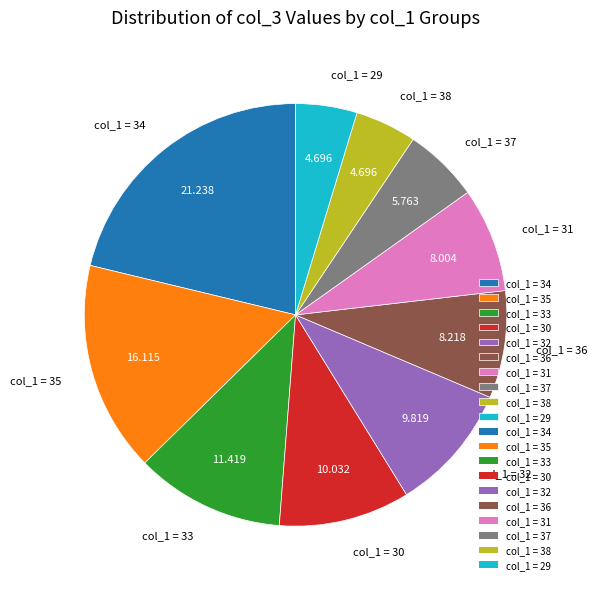

Does col_1 = 35 represent more than half of the total?

No